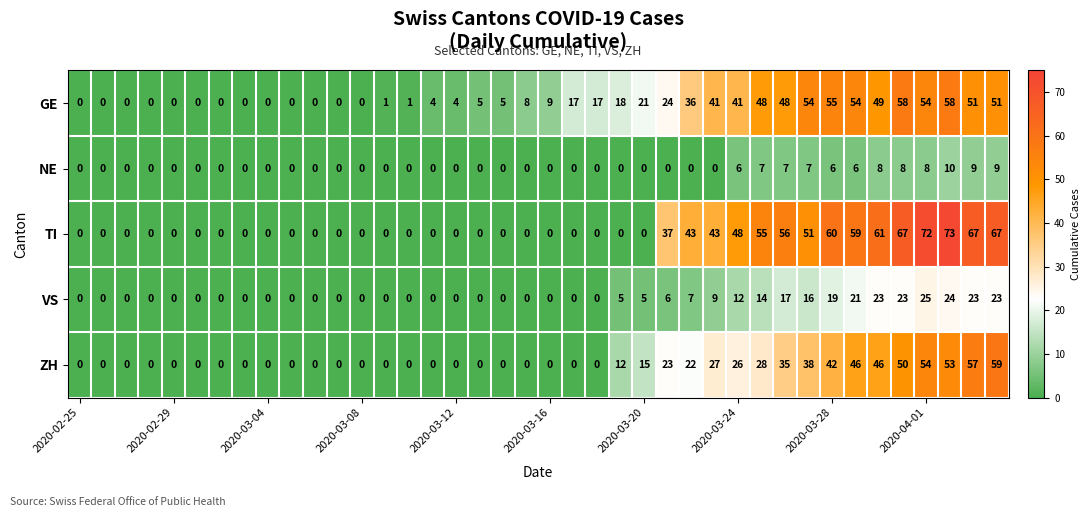

List the series in order of their peak value, lowest first.

NE, VS, GE, ZH, TI